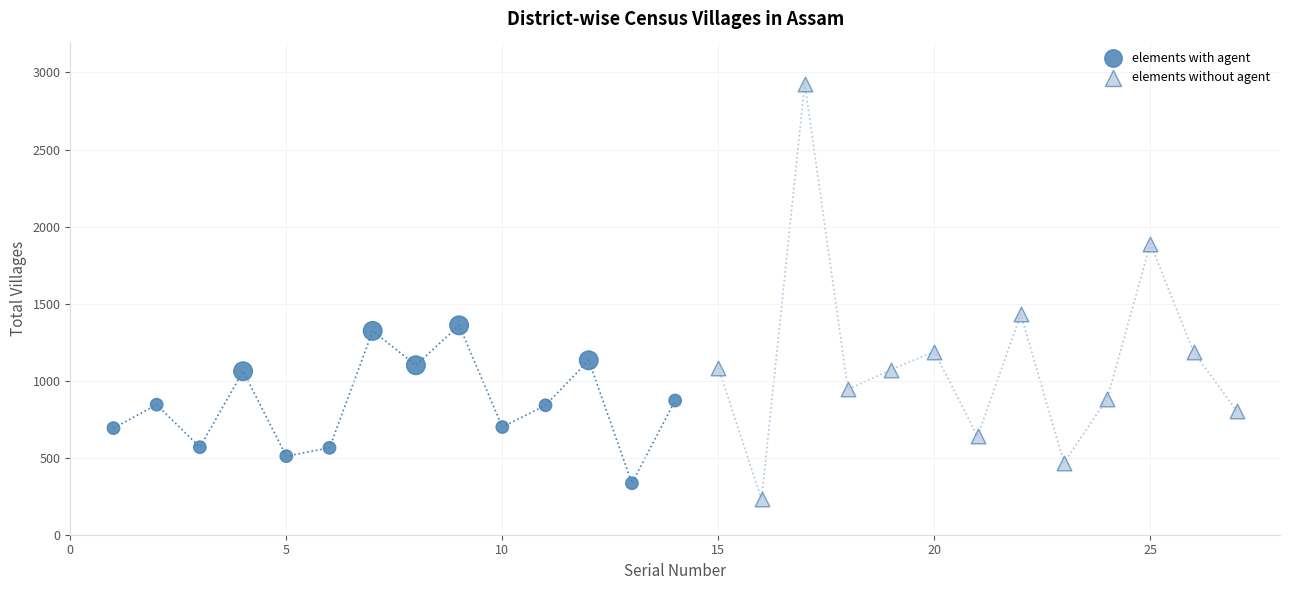

Which series contains the lowest Y value?

elements without agent